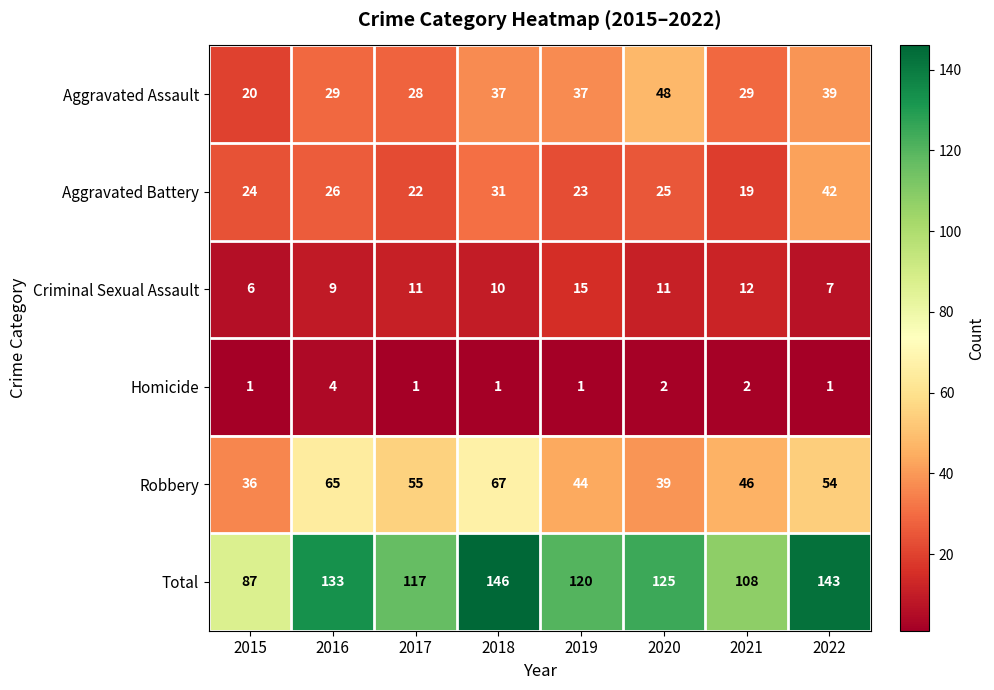

Rank the series at 2022 from highest to lowest value.

Total, Robbery, Aggravated Battery, Aggravated Assault, Criminal Sexual Assault, Homicide